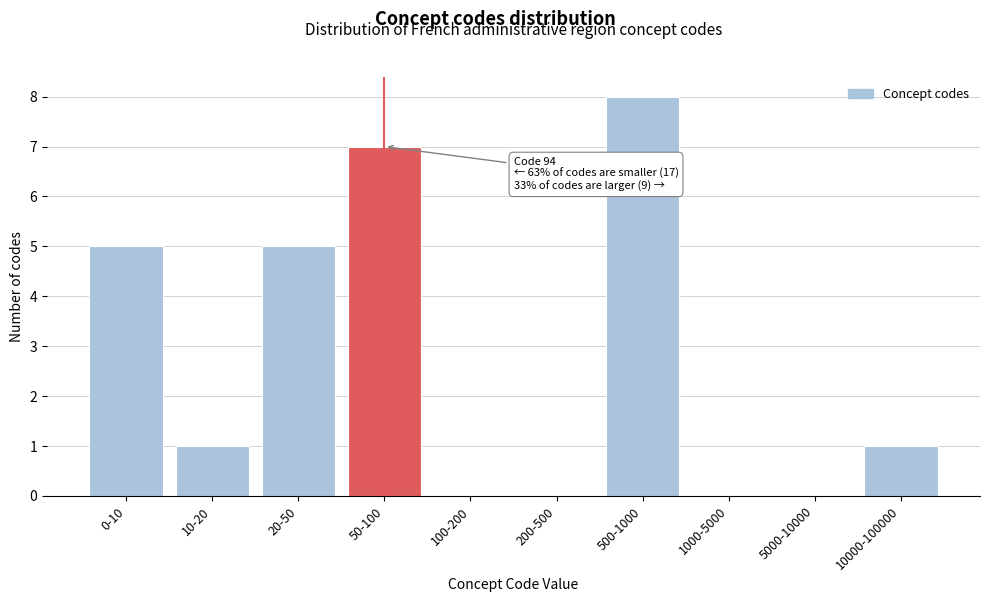

Reading right to left, transcribe all the data shown in this chart.

10000-100000=1	5000-10000=0	1000-5000=0	500-1000=8	200-500=0	100-200=0	50-100=7	20-50=5	10-20=1	0-10=5